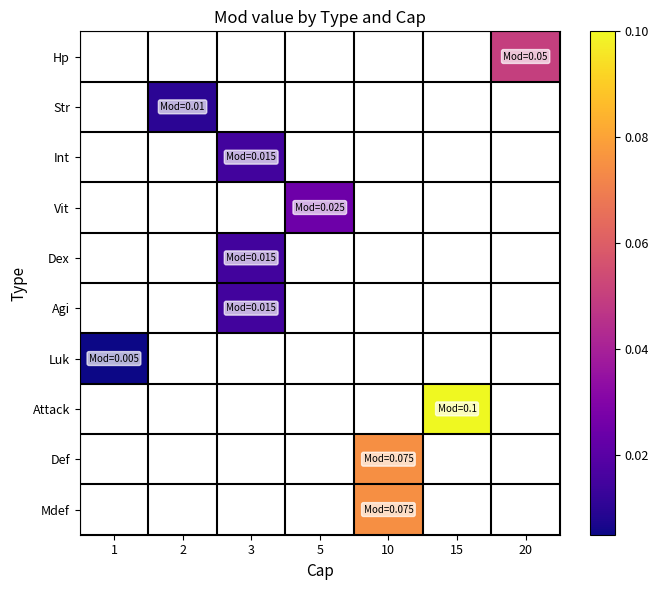

At which category does the chart reach its peak across all series?

15